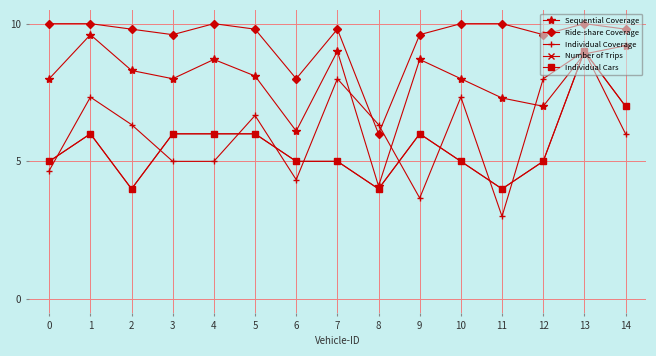

What is the smallest value displayed?

3.0